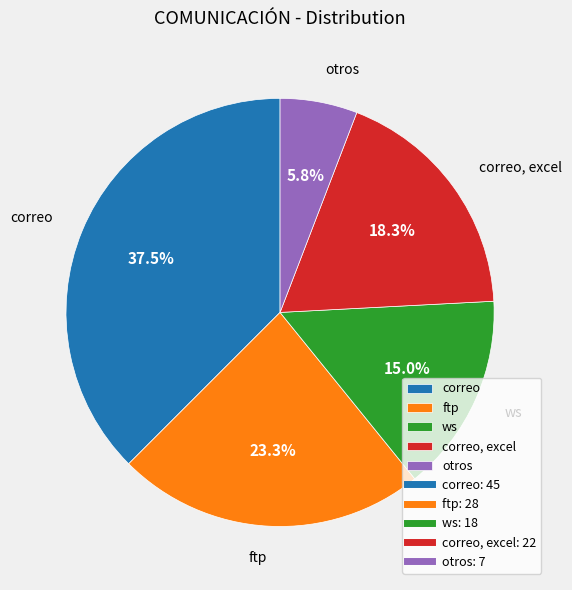

Which slice is the smallest?

otros